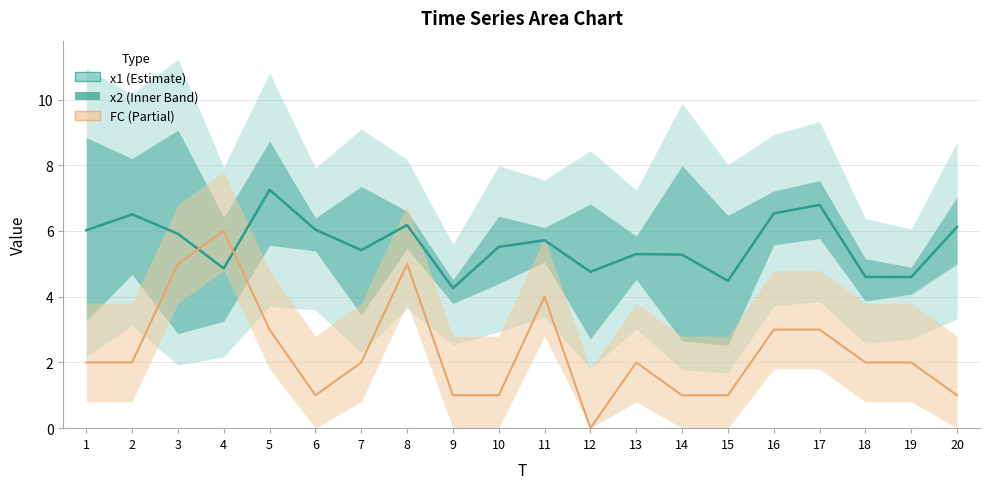

What is the difference between the highest and lowest values at 17?

4.2